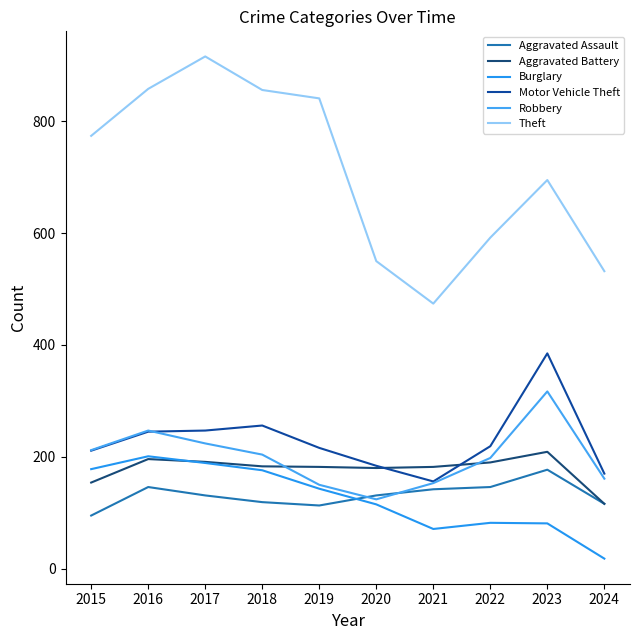

What is the lowest value of the Aggravated Battery series?

116